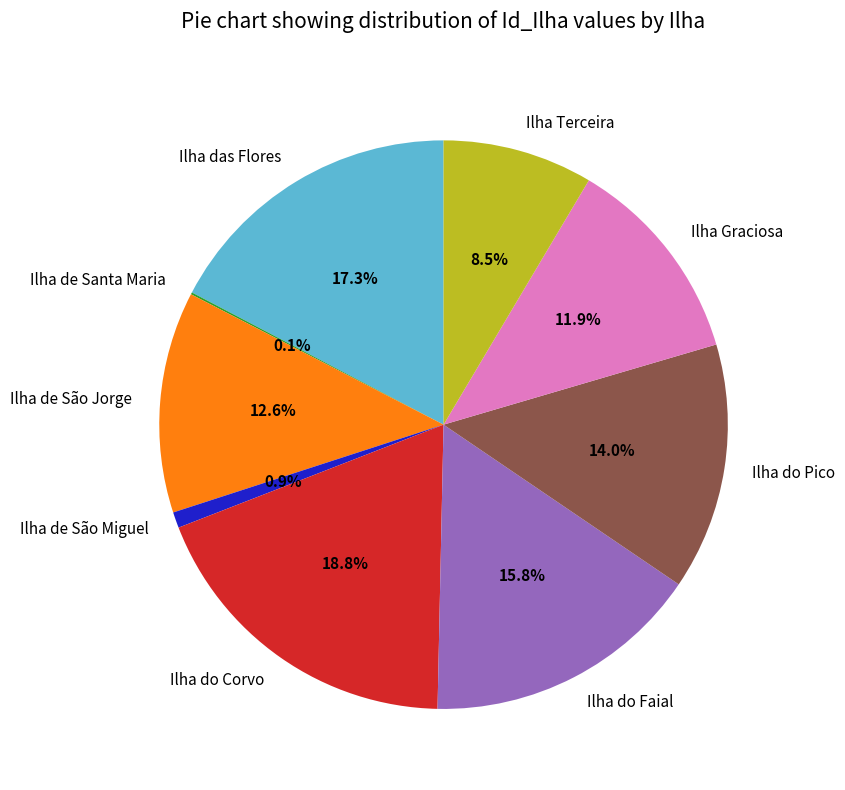

To the nearest percent, what is the difference between the largest and smallest slice percentages?

19%